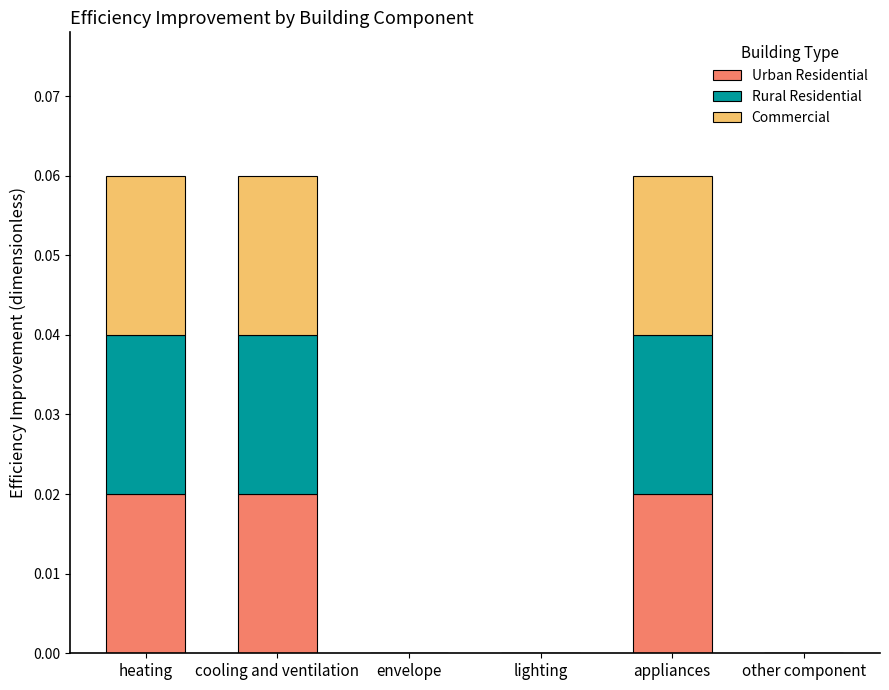

Is it true that Urban Residential equals 0.0 at heating?

True